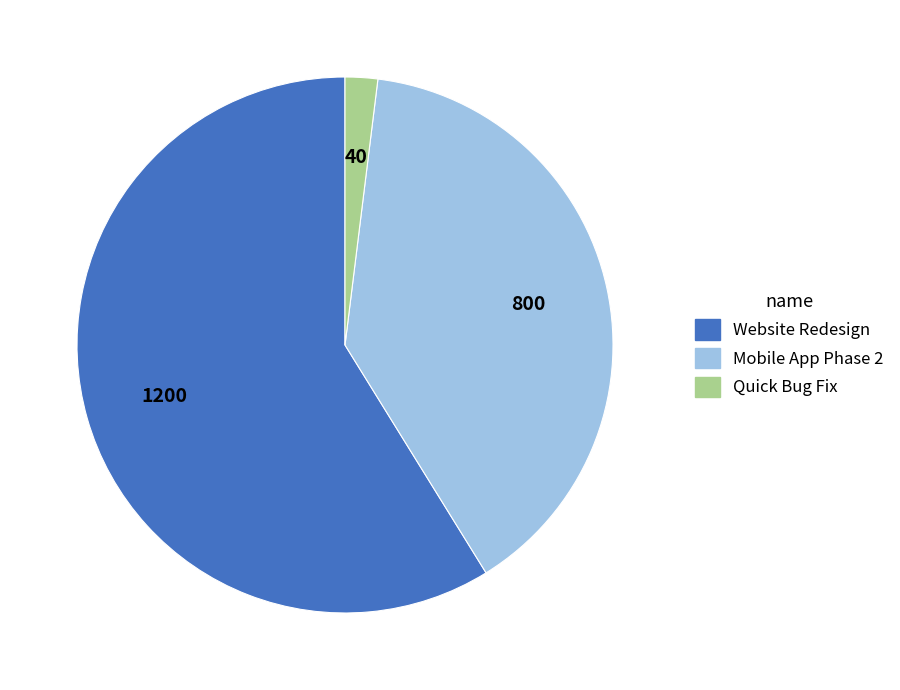

What is the majority slice?

Website Redesign